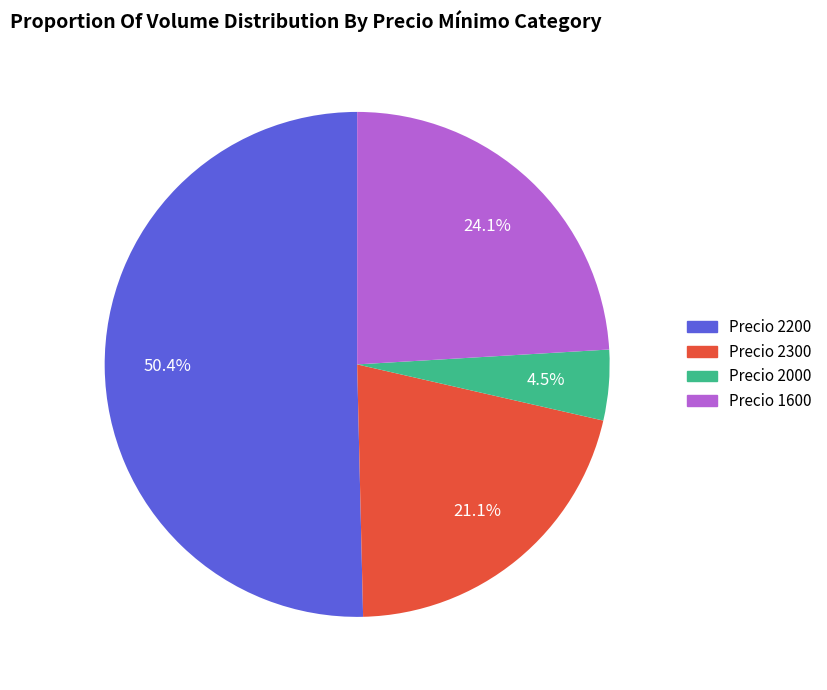

How many slices are in this pie chart?

4